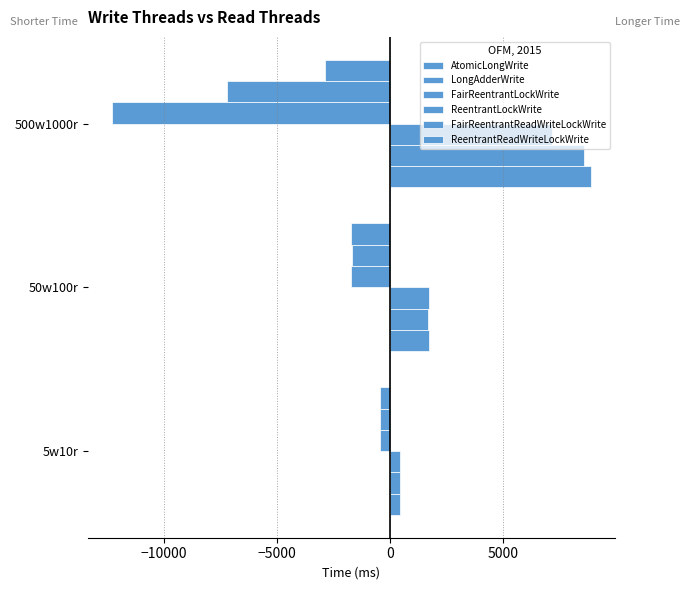

How many values in the ReentrantReadWriteLockWrite series exceed -1718?

1